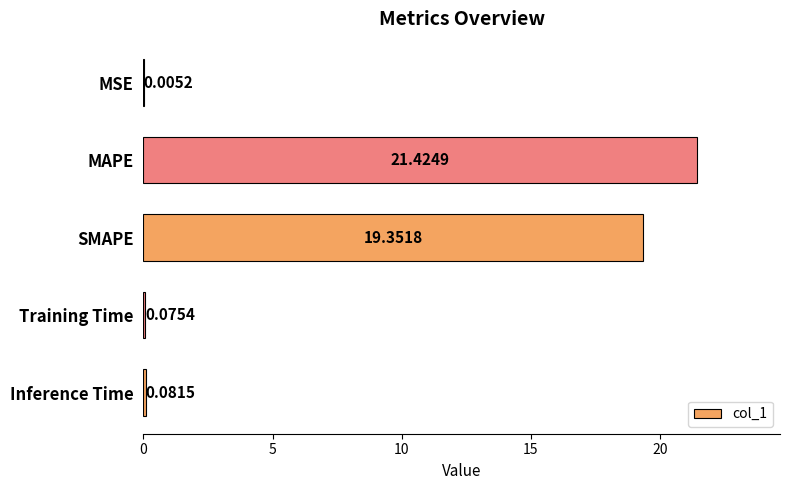

What is the change in value from MSE to MAPE?

+21.4